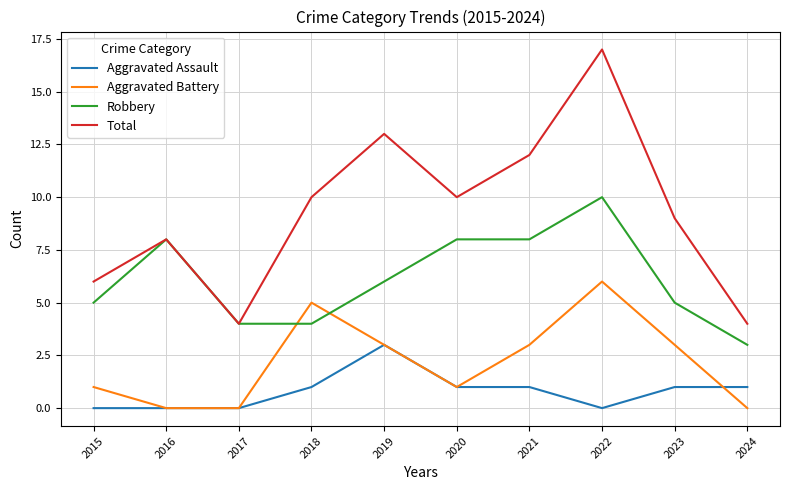

Reading left to right, extract all data points from this chart.

Aggravated Assault: 0	0	0	1	3	1	1	0	1	1
Aggravated Battery: 1	0	0	5	3	1	3	6	3	0
Robbery: 5	8	4	4	6	8	8	10	5	3
Total: 6	8	4	10	13	10	12	17	9	4